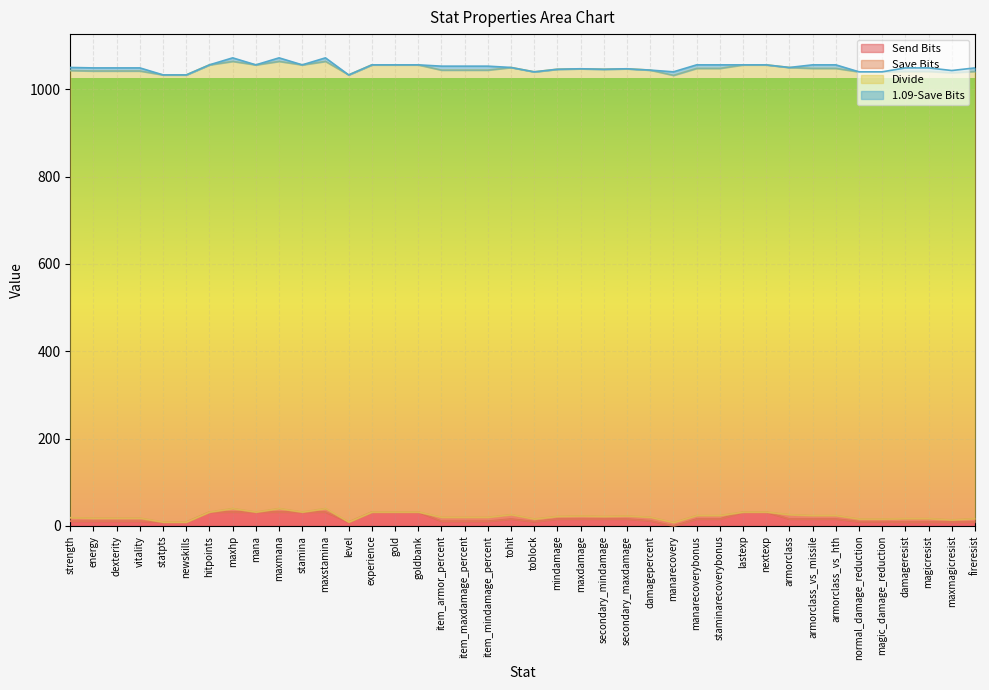

Reading left to right, what are all the values shown in this chart?

Send Bits: strength=11	energy=11	dexterity=11	vitality=11	statpts=9	newskills=9	hitpoints=32	maxhp=32	mana=32	maxmana=32	stamina=32	maxstamina=32	level=9	experience=32	gold=32	goldbank=32	item_armor_percent=11	item_maxdamage_percent=11	item_mindamage_percent=11	tohit=16	toblock=10	mindamage=16	maxdamage=16	secondary_mindamage=16	secondary_maxdamage=16	damagepercent=12	manarecovery=0	manarecoverybonus=16	staminarecoverybonus=16	lastexp=32	nextexp=32	armorclass=16	armorclass_vs_missile=16	armorclass_vs_hth=16	normal_damage_reduction=10	magic_damage_reduction=10	damageresist=9	magicresist=9	maxmagicresist=9	fireresist=9
Save Bits: strength=8	energy=7	dexterity=7	vitality=7	statpts=0	newskills=0	hitpoints=0	maxhp=8	mana=0	maxmana=8	stamina=0	maxstamina=8	level=0	experience=0	gold=0	goldbank=0	item_armor_percent=9	item_maxdamage_percent=9	item_mindamage_percent=9	tohit=10	toblock=6	mindamage=6	maxdamage=7	secondary_mindamage=6	secondary_maxdamage=7	damagepercent=8	manarecovery=8	manarecoverybonus=8	staminarecoverybonus=8	lastexp=0	nextexp=0	armorclass=10	armorclass_vs_missile=8	armorclass_vs_hth=8	normal_damage_reduction=6	magic_damage_reduction=6	damageresist=8	magicresist=8	maxmagicresist=5	fireresist=8
Divide: strength=1024	energy=1024	dexterity=1024	vitality=1024	statpts=1024	newskills=1024	hitpoints=1024	maxhp=1024	mana=1024	maxmana=1024	stamina=1024	maxstamina=1024	level=1024	experience=1024	gold=1024	goldbank=1024	item_armor_percent=1024	item_maxdamage_percent=1024	item_mindamage_percent=1024	tohit=1024	toblock=1024	mindamage=1024	maxdamage=1024	secondary_mindamage=1024	secondary_maxdamage=1024	damagepercent=1024	manarecovery=1024	manarecoverybonus=1024	staminarecoverybonus=1024	lastexp=1024	nextexp=1024	armorclass=1024	armorclass_vs_missile=1024	armorclass_vs_hth=1024	normal_damage_reduction=1024	magic_damage_reduction=1024	damageresist=1024	magicresist=1024	maxmagicresist=1024	fireresist=1024
1.09-Save Bits: strength=7	energy=7	dexterity=7	vitality=7	statpts=0	newskills=0	hitpoints=0	maxhp=8	mana=0	maxmana=8	stamina=0	maxstamina=8	level=0	experience=0	gold=0	goldbank=0	item_armor_percent=9	item_maxdamage_percent=9	item_mindamage_percent=9	tohit=0	toblock=0	mindamage=0	maxdamage=0	secondary_mindamage=0	secondary_maxdamage=0	damagepercent=0	manarecovery=8	manarecoverybonus=8	staminarecoverybonus=8	lastexp=0	nextexp=0	armorclass=0	armorclass_vs_missile=8	armorclass_vs_hth=8	normal_damage_reduction=0	magic_damage_reduction=0	damageresist=8	magicresist=8	maxmagicresist=5	fireresist=8